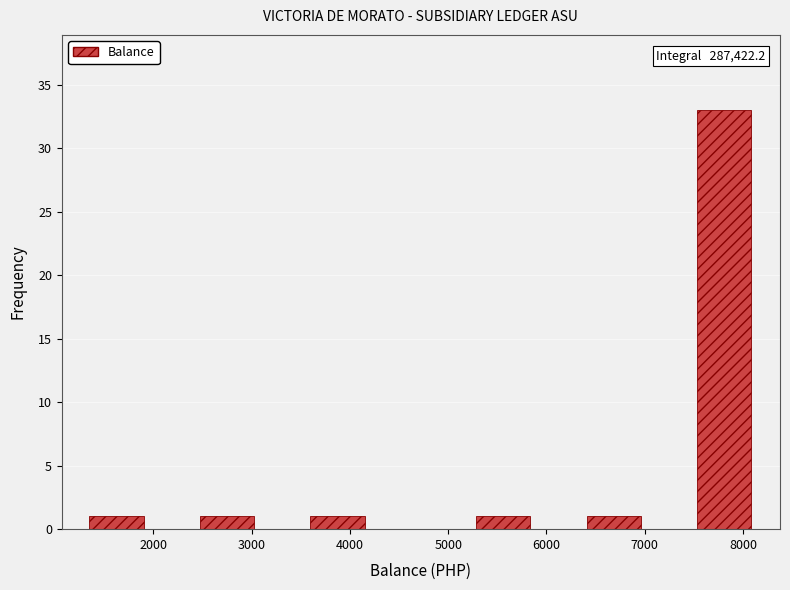

Over which range of the x-axis is the bar tallest?

7500 to 8100